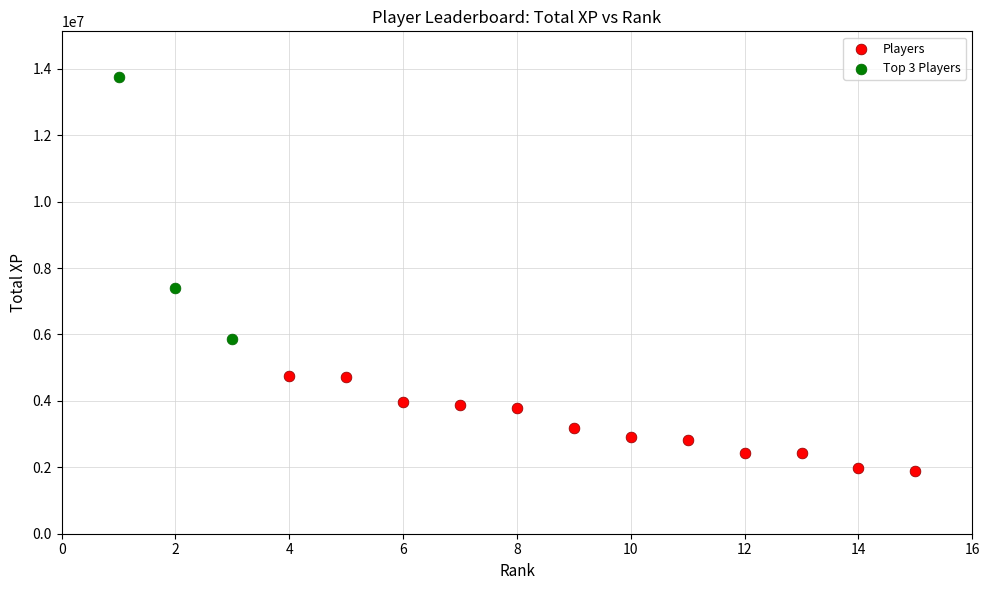

Which series has the largest Y range (max minus min)?

Top 3 Players